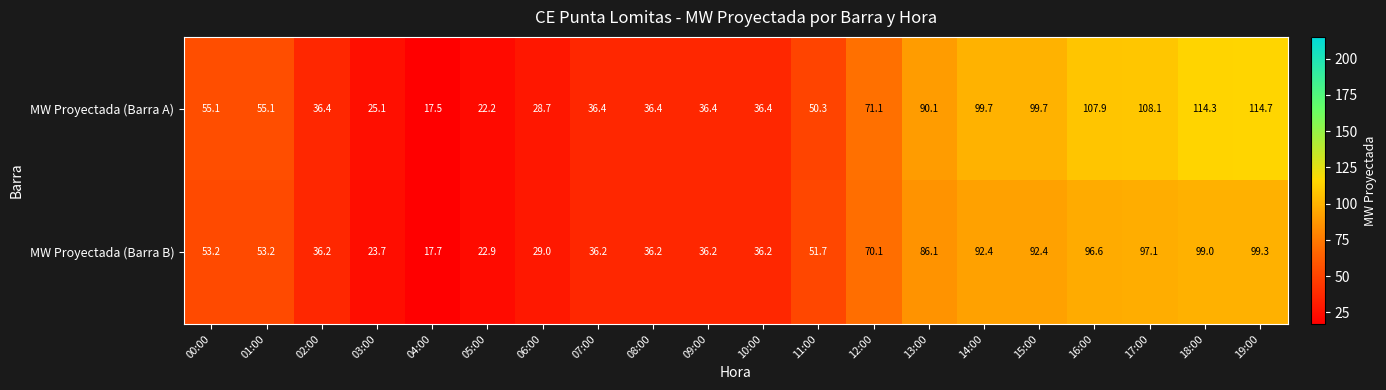

List the series in order of their peak value, lowest first.

MW Proyectada (Barra B), MW Proyectada (Barra A)